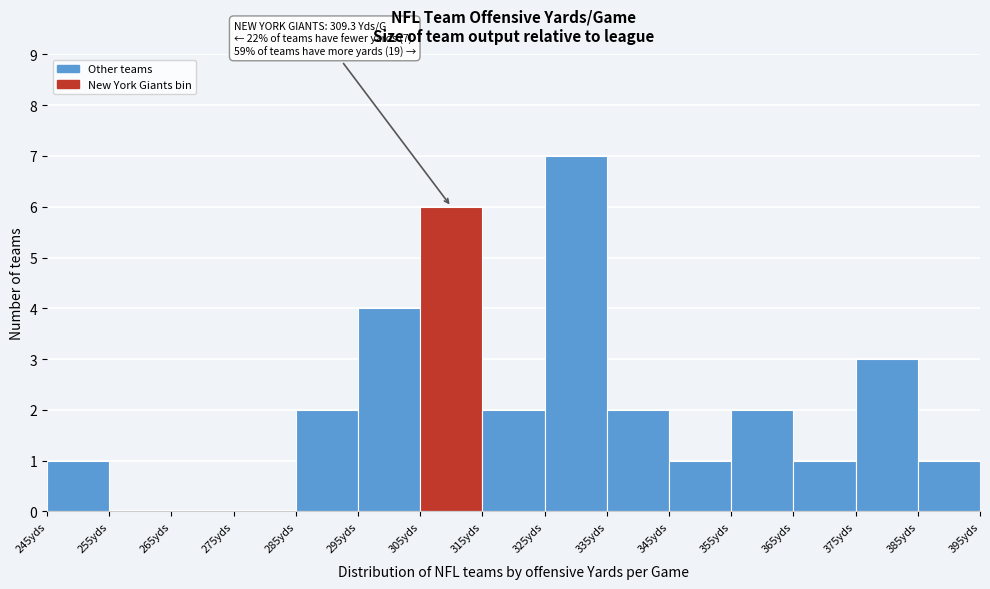

Which range on the x-axis has the tallest bar?

325 to 335